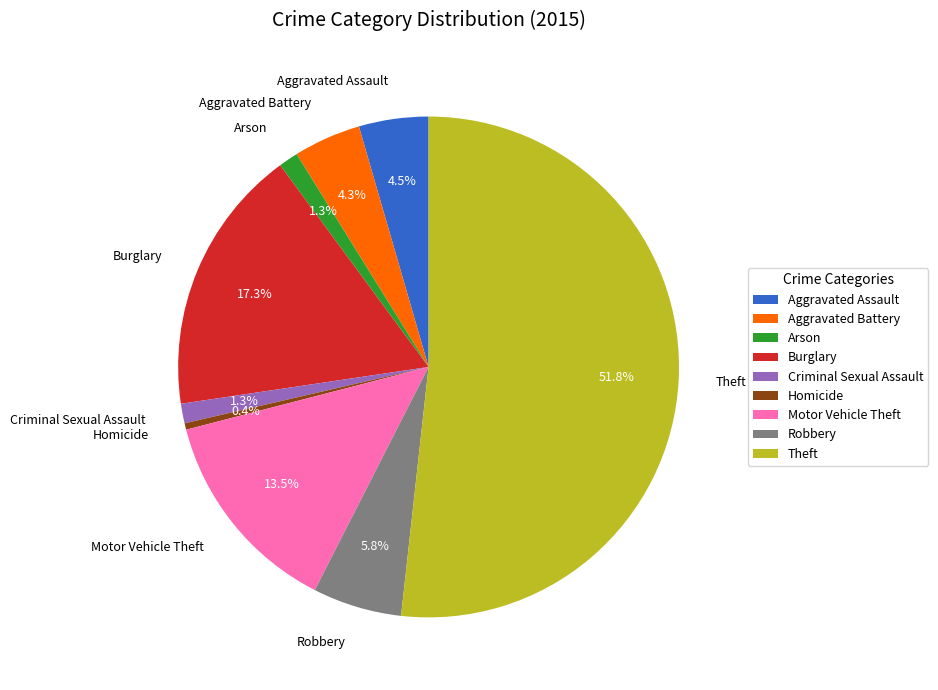

Does Theft represent more than half of the total?

Yes